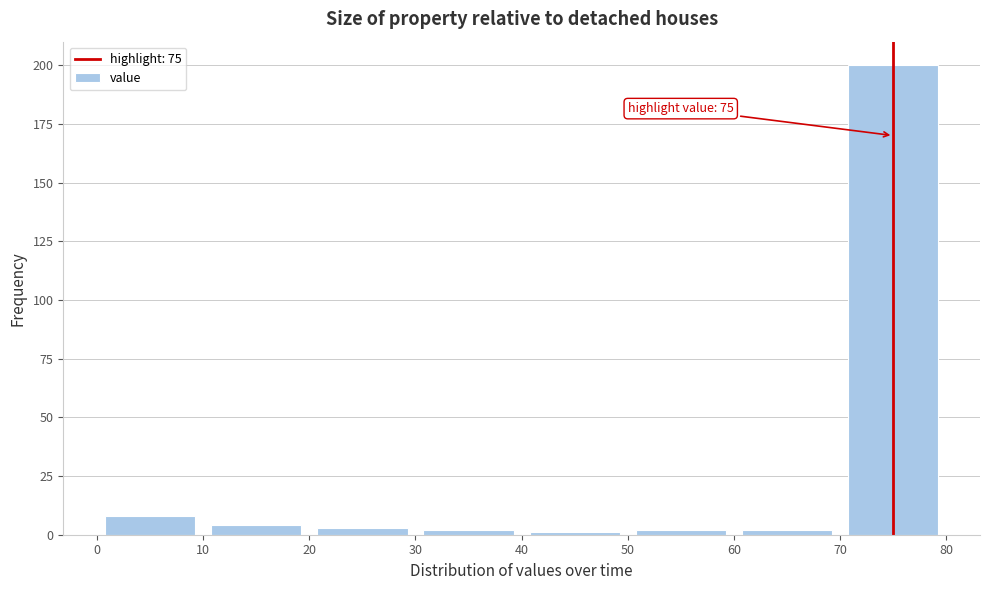

Which range on the x-axis has the tallest bar?

70 to 80